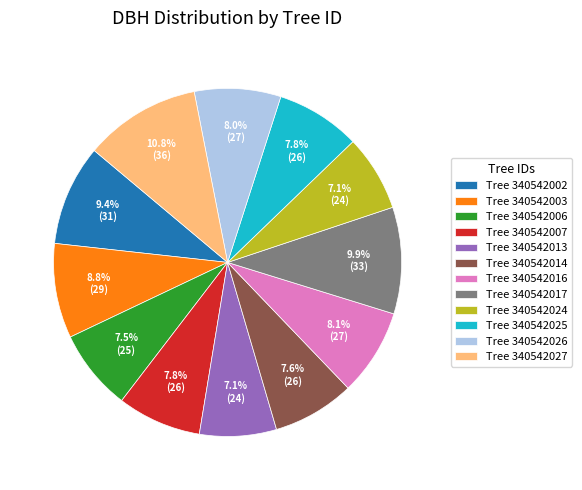

Count the number of slices in the pie.

12